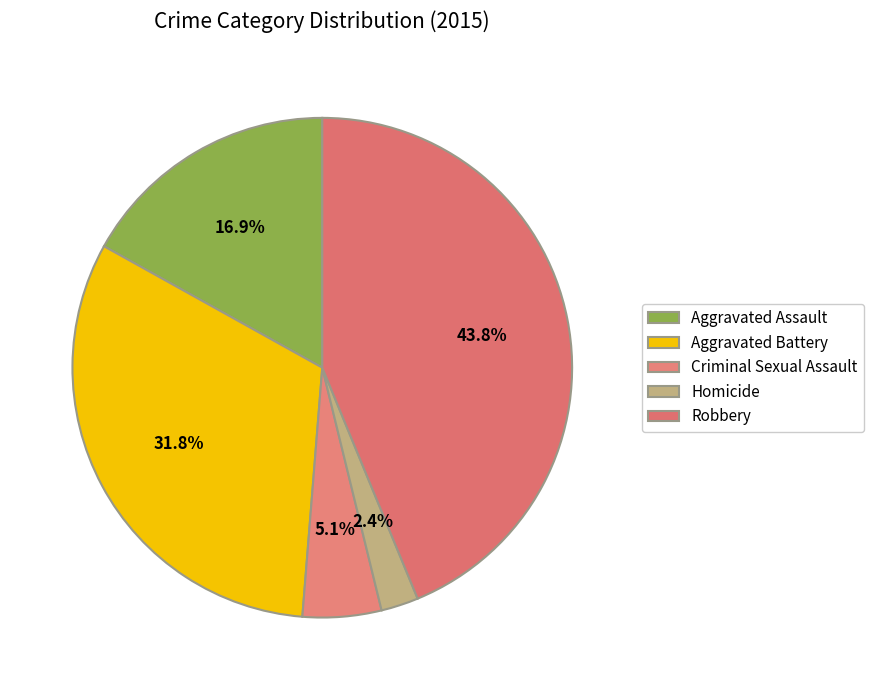

Count the number of slices in the pie.

5